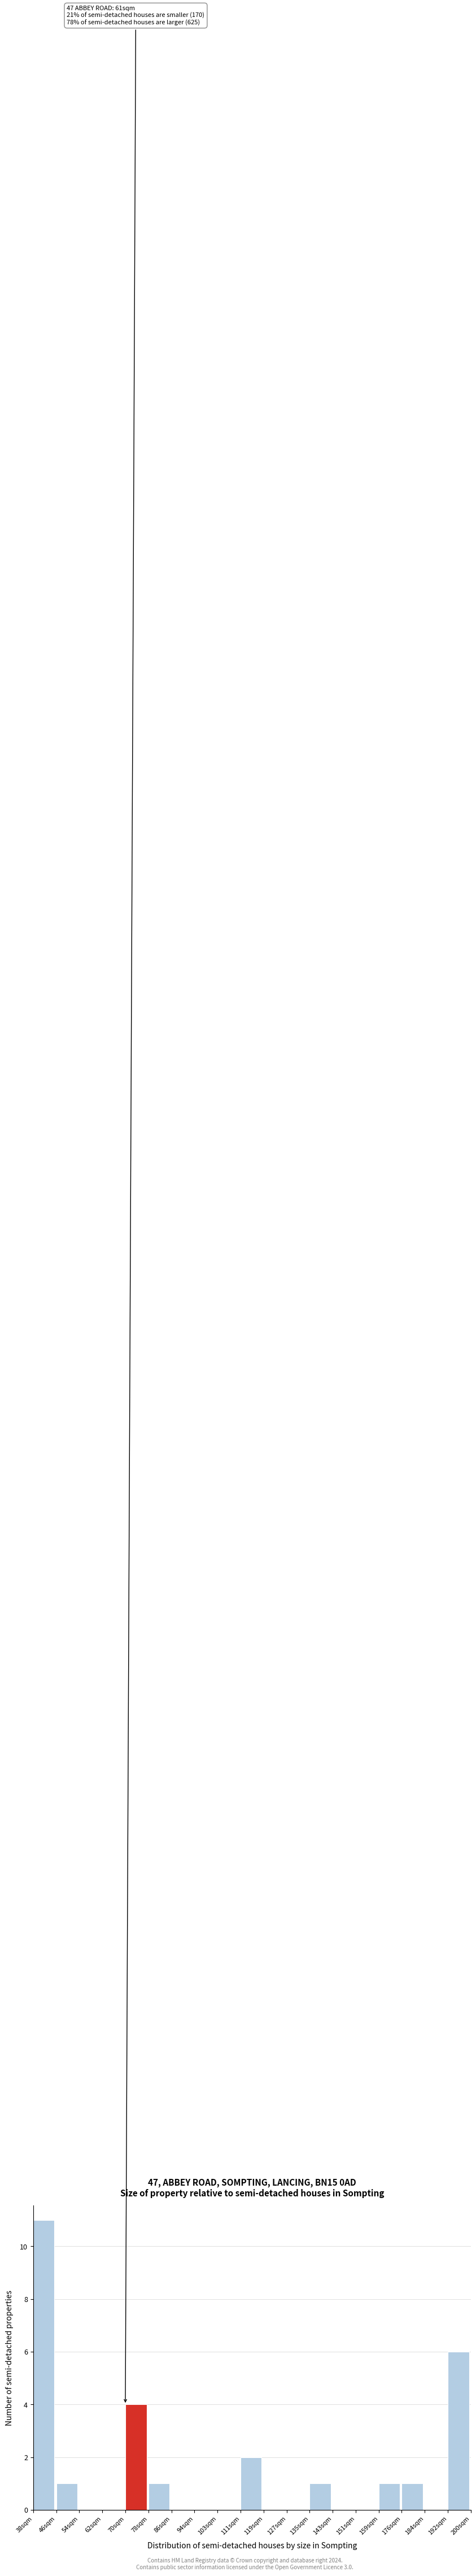

Reading left to right, extract all data points from this chart.

38sqm=11	46sqm=1	54sqm=0	62sqm=0	70sqm=4	78sqm=1	86sqm=0	94sqm=0	103sqm=0	111sqm=2	119sqm=0	127sqm=0	135sqm=1	143sqm=0	151sqm=0	159sqm=1	176sqm=1	184sqm=0	192sqm=6